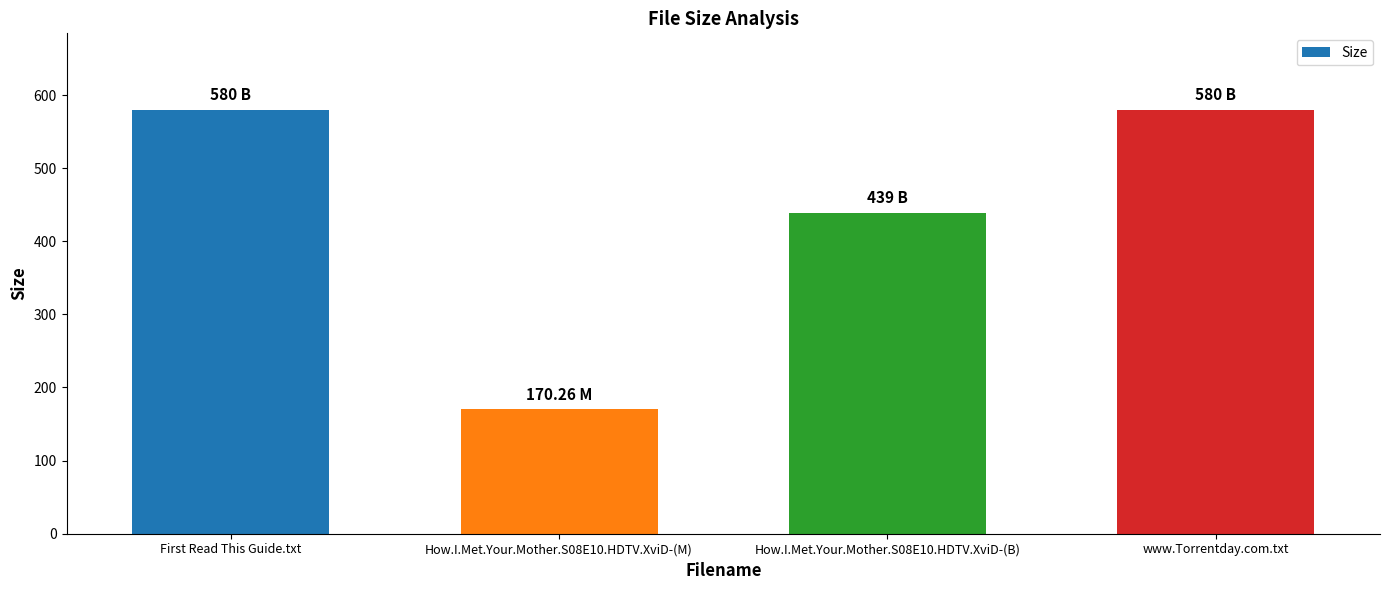

Reading left to right, what are all the values shown in this chart?

580.0	170.3	439.0	580.0